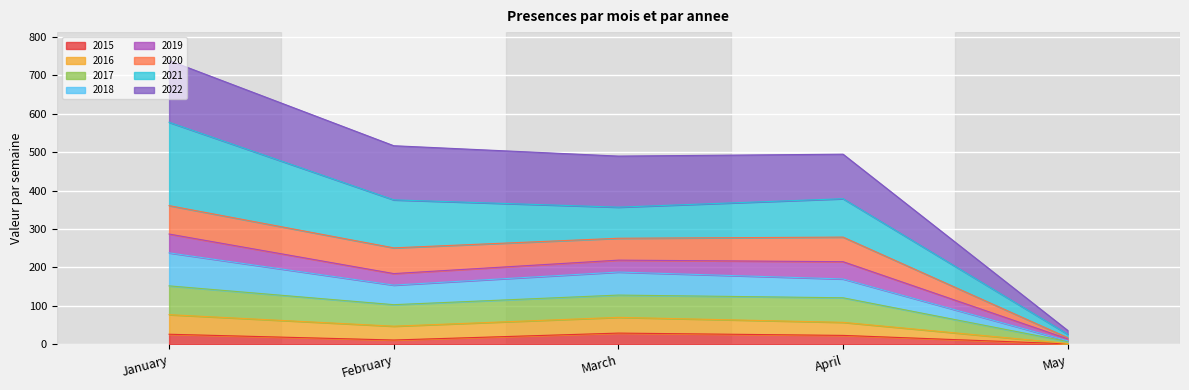

True or false: 2015 and 2017 intersect in this chart.

False